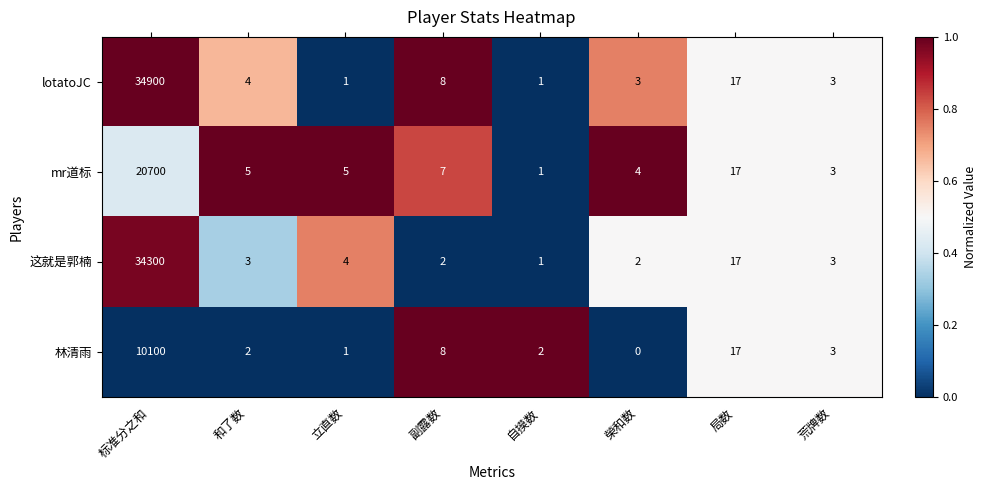

The lotatoJC series shows 8 at 局数. True or false?

False